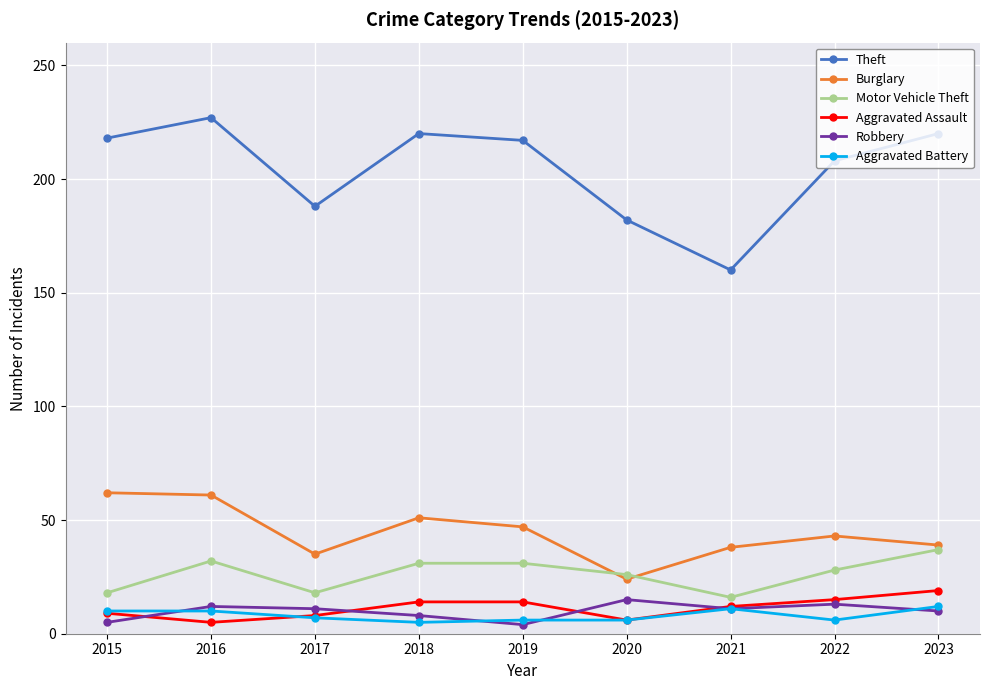

At which label does Theft reach its minimum?

2021